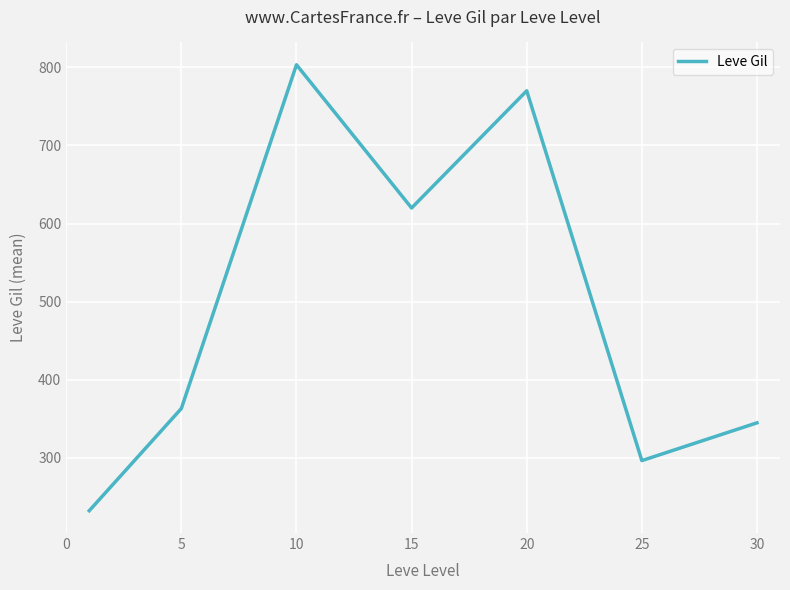

What is the smallest value displayed?

232.5